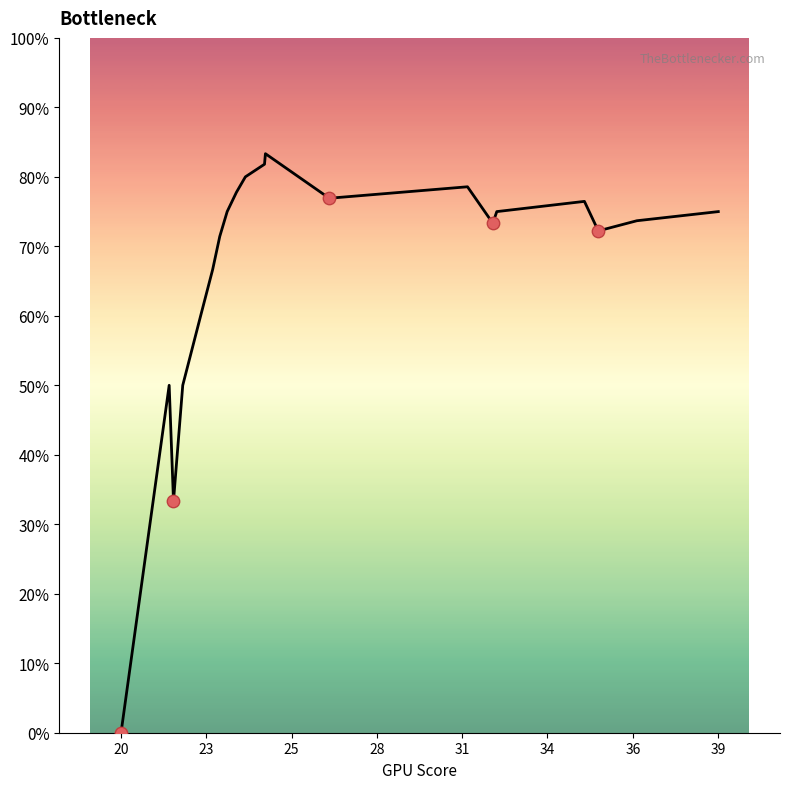

What is the difference between the maximum and minimum values?

83.3